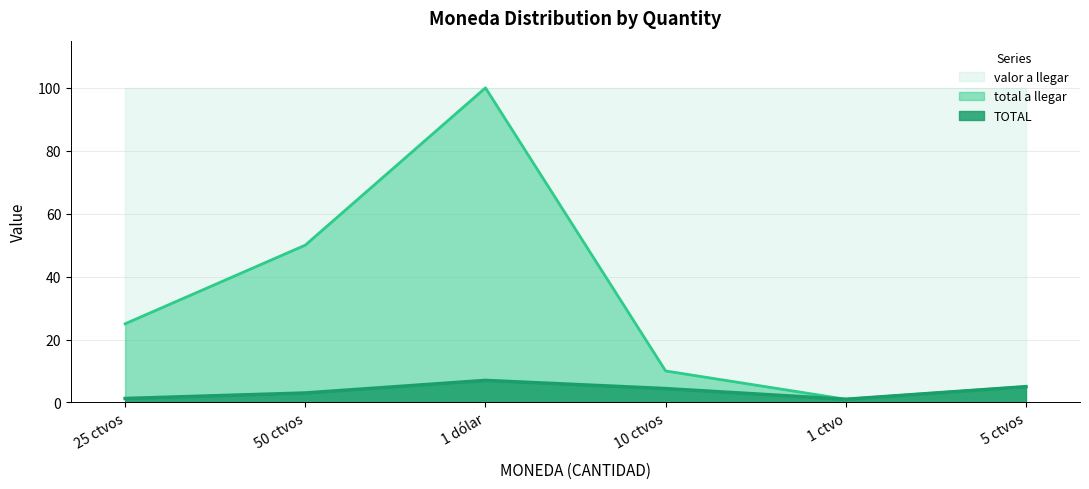

Is the value of TOTAL at 1 dólar greater than the value of total a llegar at 5 ctvos?

Yes